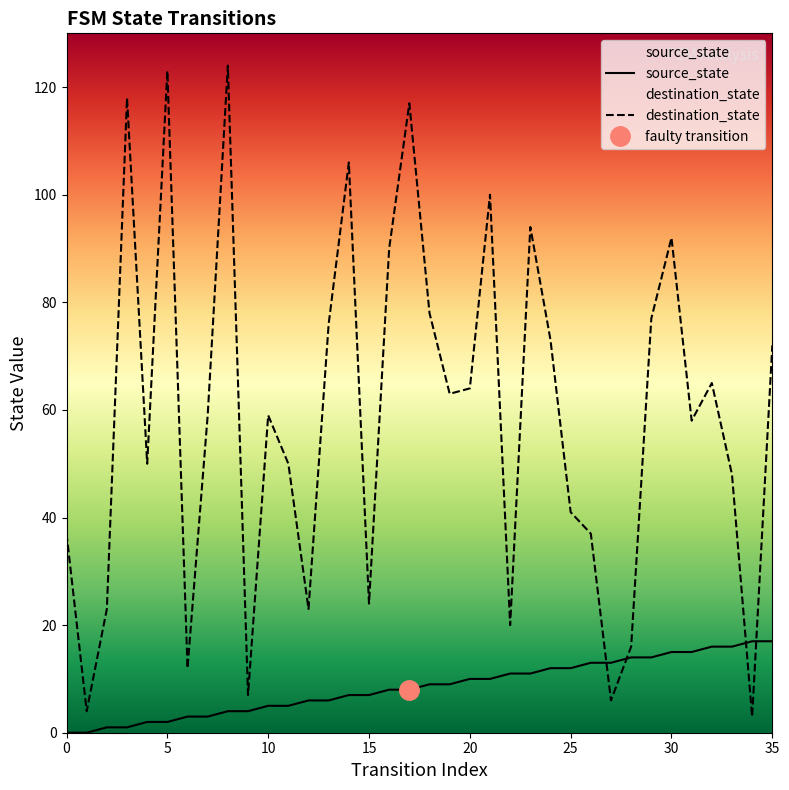

Which series has the largest total across all categories?

destination_state